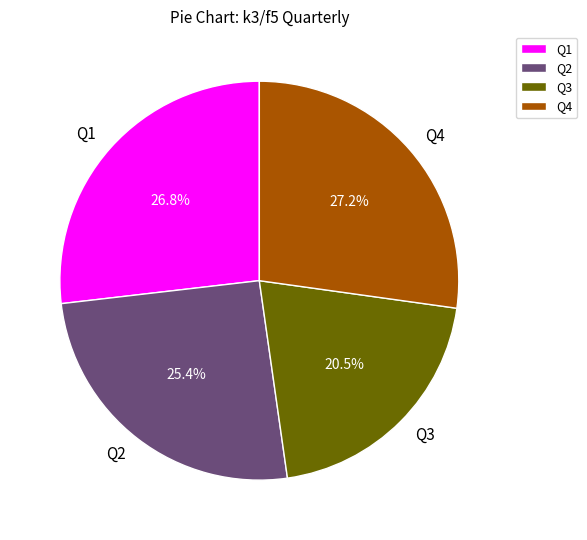

Combined, do Q1 and Q3 account for over 50%?

No